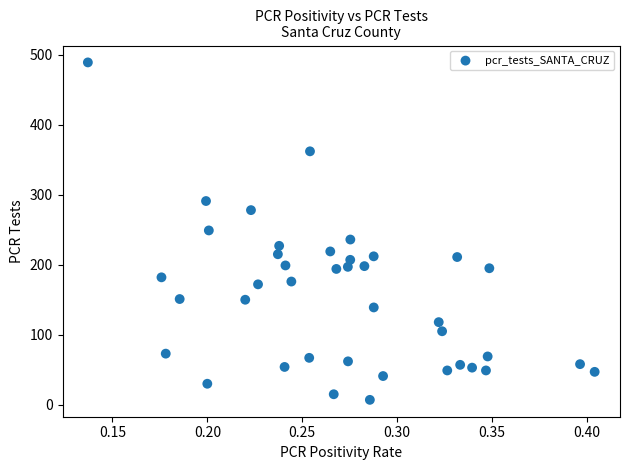

What is the range of Y values (max minus min)?

482